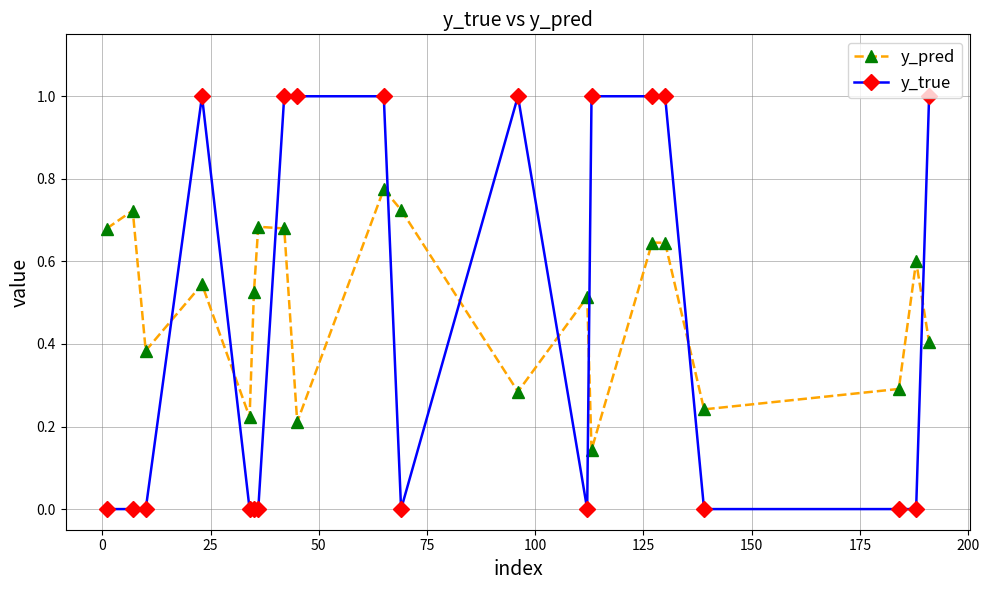

List the series in order of their peak value, highest first.

y_true, y_pred